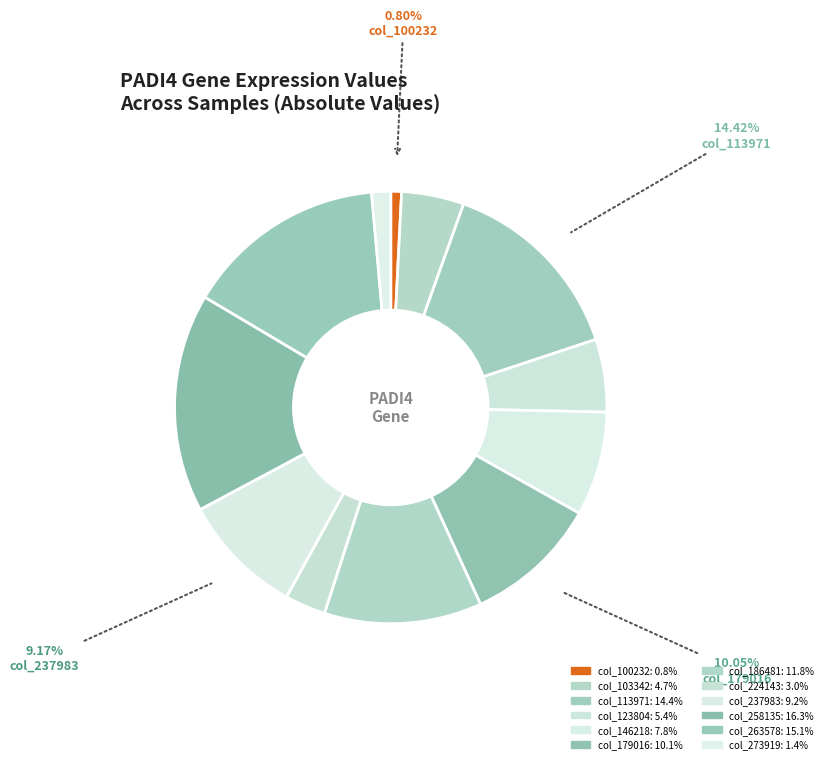

Rank the categories by value from lowest to highest.

100232, 273919, 224143, 103342, 123804, 146218, 237983, 179016, 186481, 113971, 263578, 258135